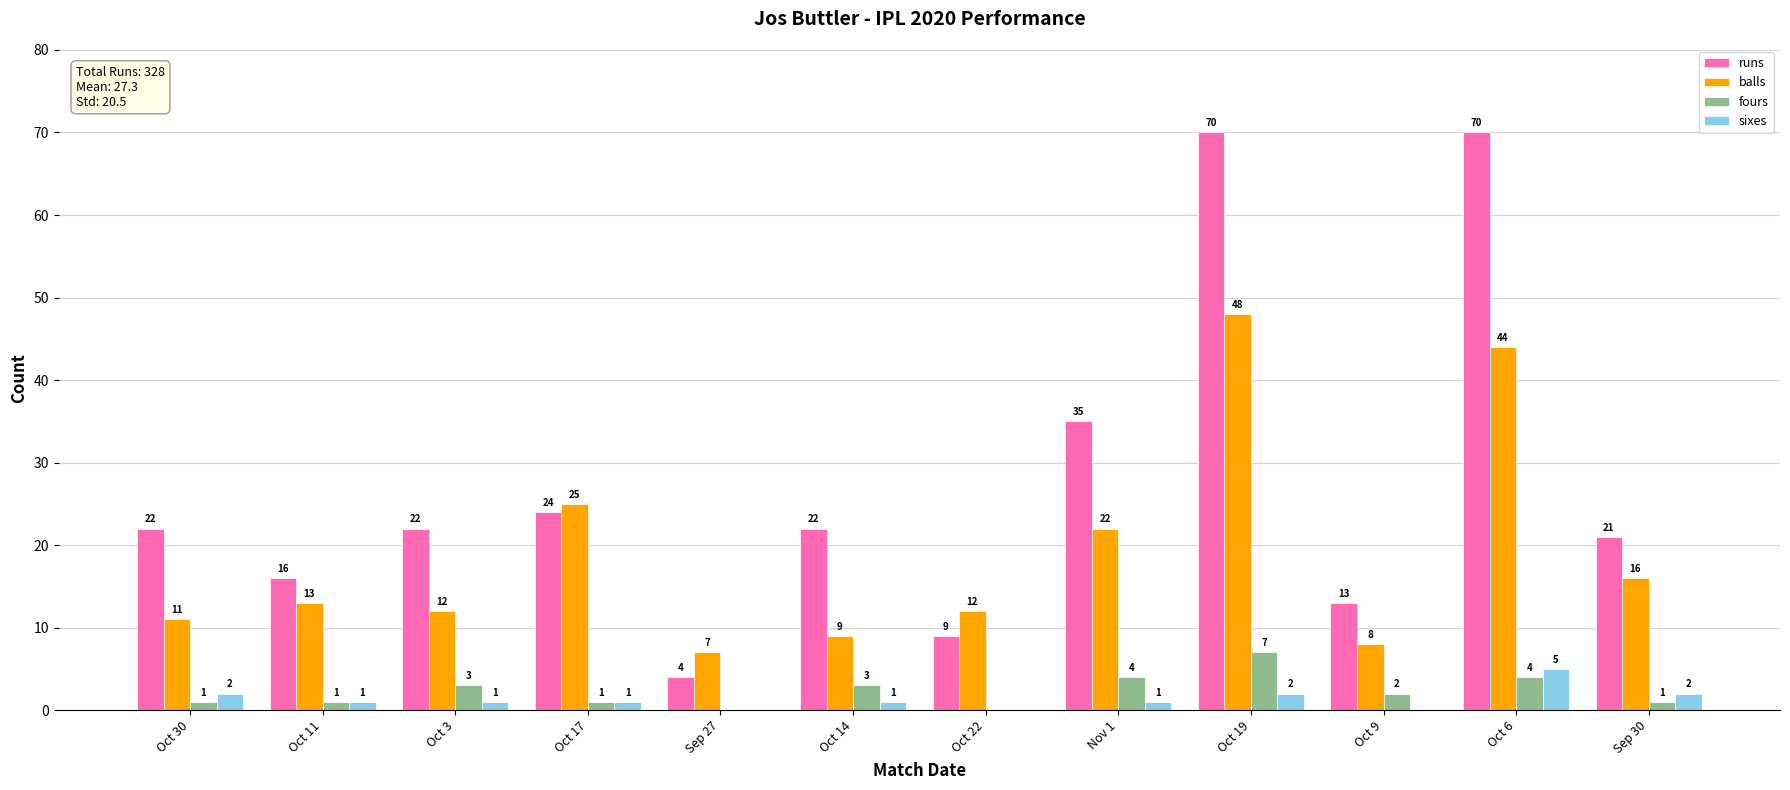

What is the spread (max minus min) of values at Oct 11?

15